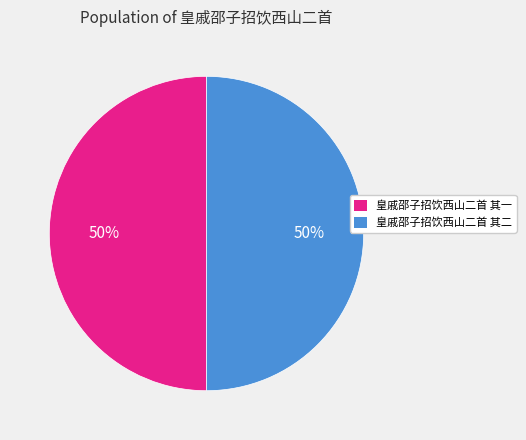

What is the ratio of the value at 皇戚邵子招饮西山二首 其一 to the value at 皇戚邵子招饮西山二首 其二?

1.0